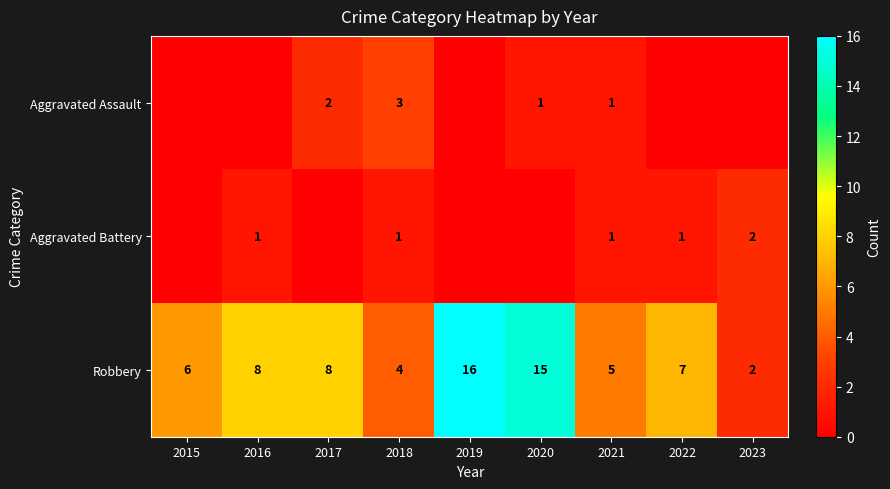

What is the highest value of the Robbery series?

16